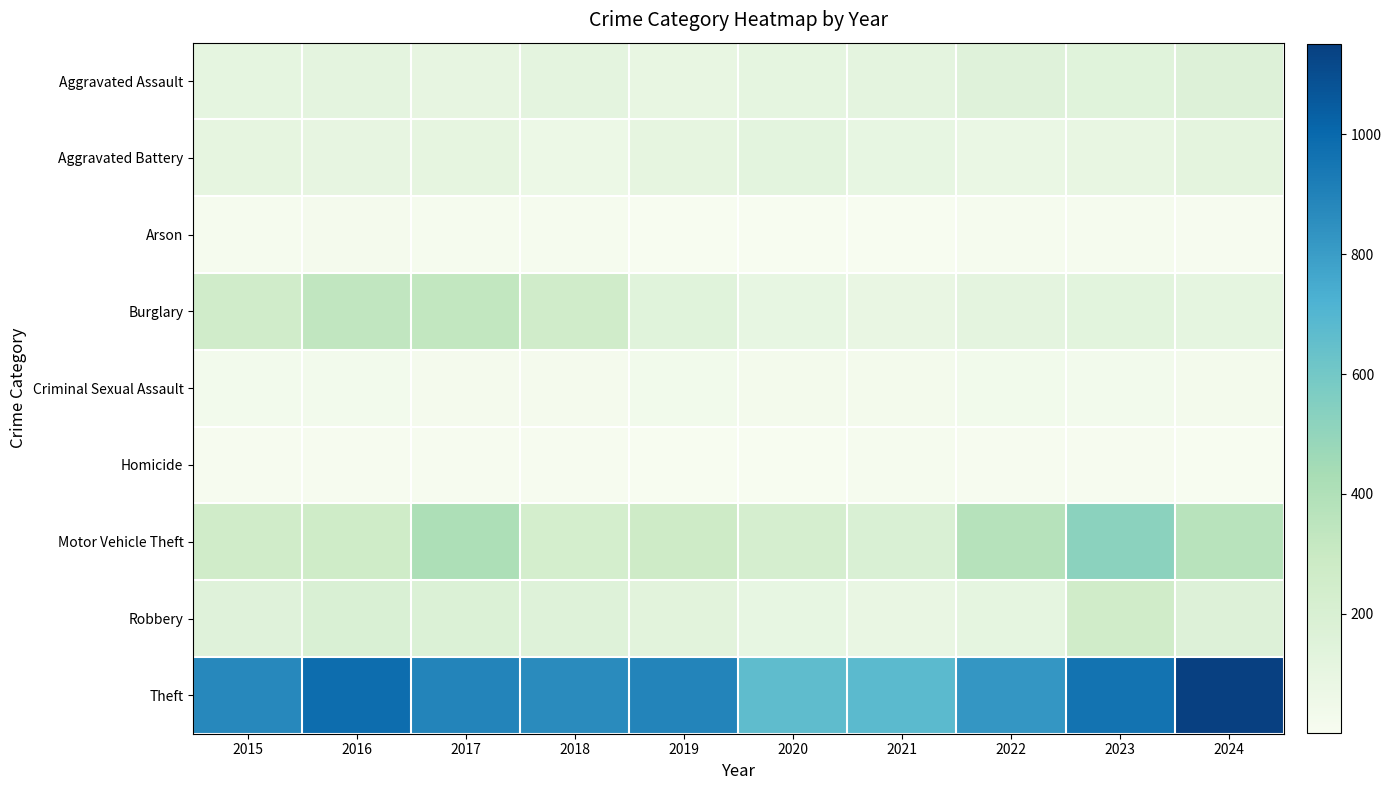

Reading left to right, what are all the values shown in this chart?

Aggravated Assault: 2015=110	2016=118	2017=105	2018=115	2019=92	2020=113	2021=115	2022=154	2023=145	2024=167
Aggravated Battery: 2015=108	2016=102	2017=108	2018=67	2019=108	2020=125	2021=100	2022=81	2023=92	2024=119
Arson: 2015=13	2016=20	2017=14	2018=12	2019=5	2020=4	2021=6	2022=11	2023=15	2024=7
Burglary: 2015=254	2016=333	2017=329	2018=257	2019=143	2020=100	2021=90	2022=116	2023=130	2024=111
Criminal Sexual Assault: 2015=29	2016=30	2017=21	2018=23	2019=35	2020=27	2021=27	2022=35	2023=30	2024=28
Homicide: 2015=9	2016=7	2017=8	2018=10	2019=5	2020=2	2021=13	2022=9	2023=10	2024=4
Motor Vehicle Theft: 2015=261	2016=265	2017=411	2018=231	2019=273	2020=221	2021=193	2022=376	2023=524	2024=368
Robbery: 2015=154	2016=194	2017=178	2018=155	2019=135	2020=97	2021=91	2022=111	2023=259	2024=164
Theft: 2015=874	2016=984	2017=892	2018=868	2019=891	2020=666	2021=678	2022=827	2023=961	2024=1151